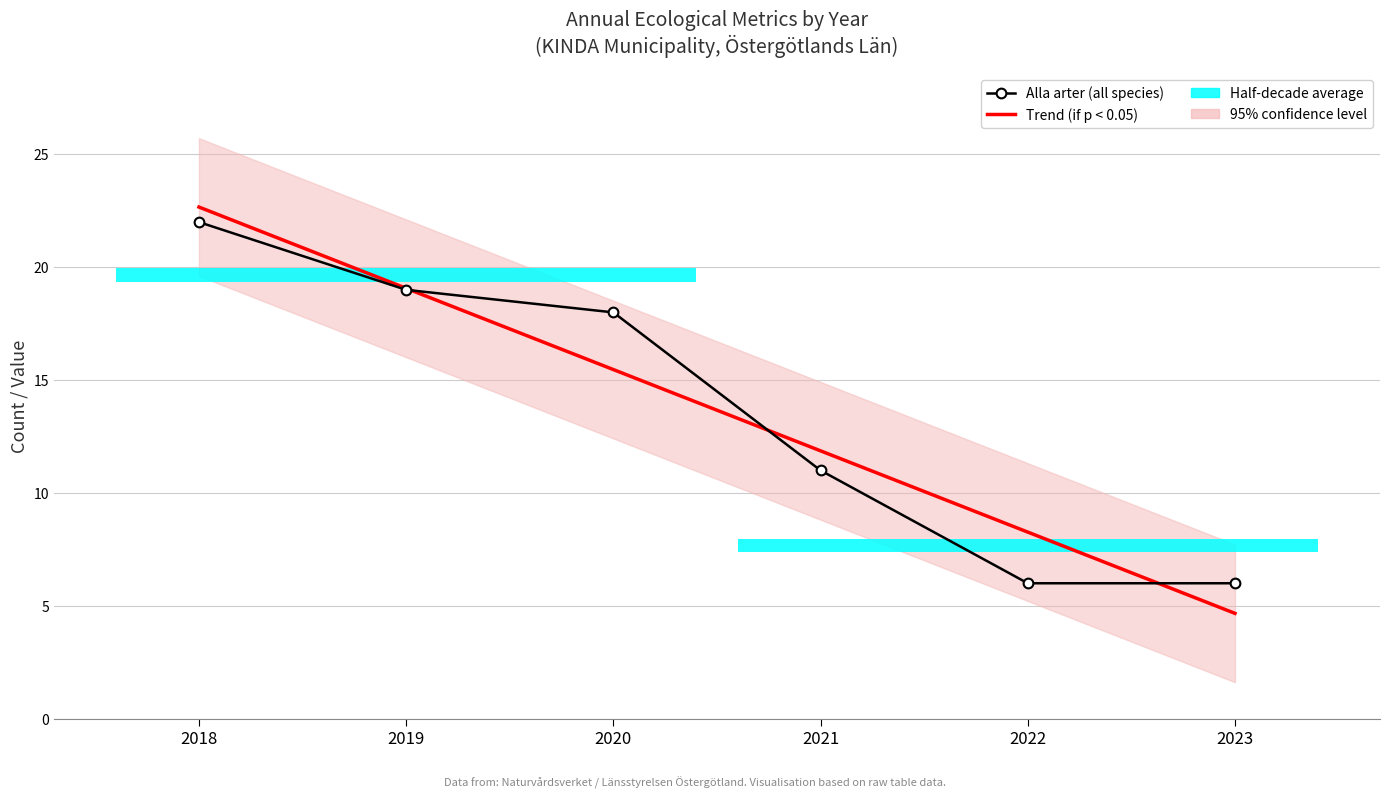

What is the difference between the Alla arter (all species) values at 2023 and 2019?

13.0